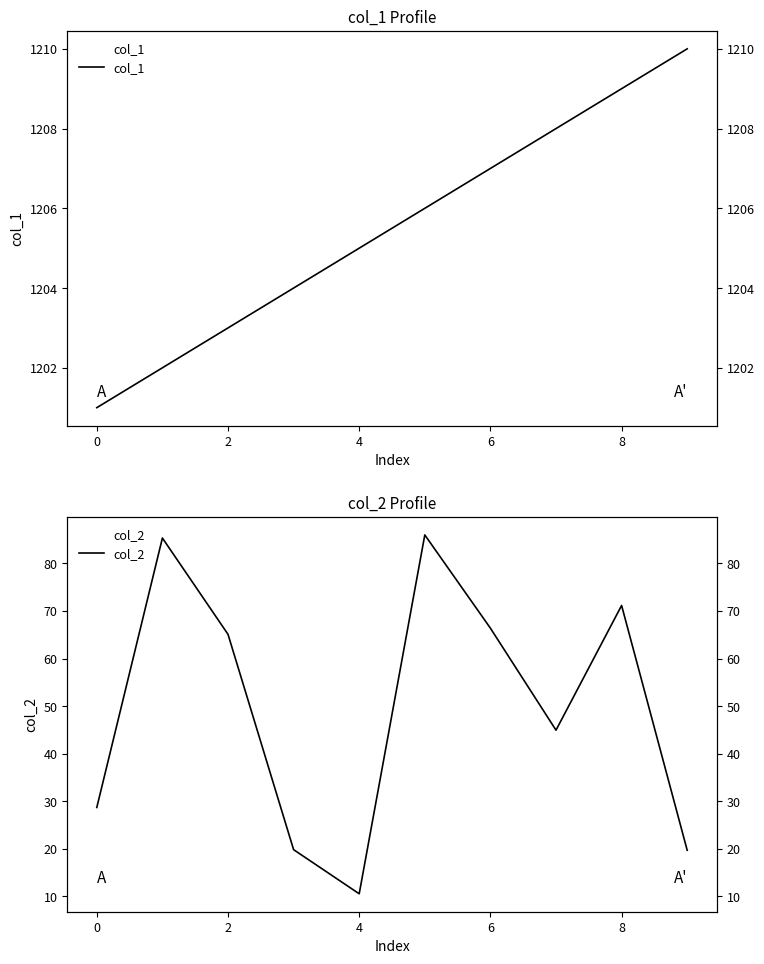

At which label does col_1 reach its peak?

9